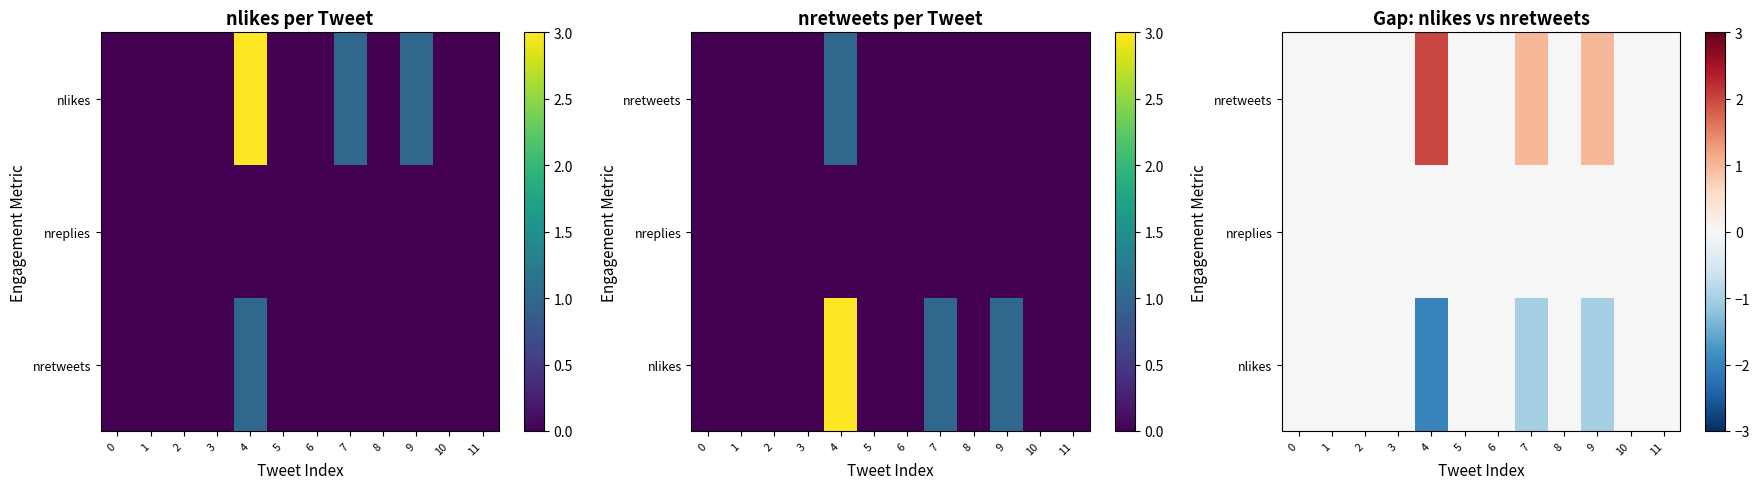

How many categories are shown in the chart?

12